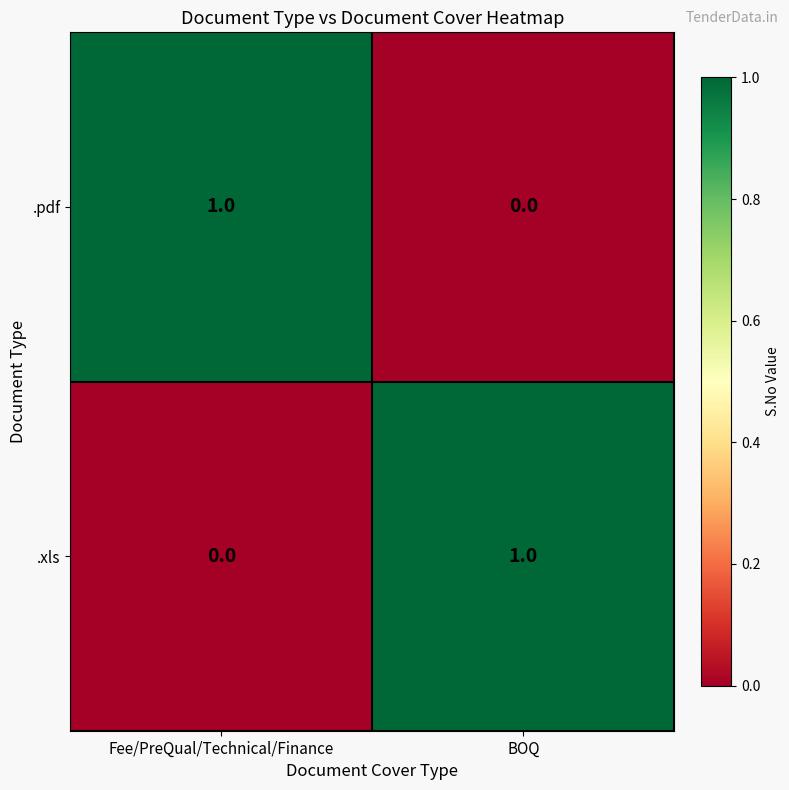

The value of .xls at BOQ is 1. True or false?

True